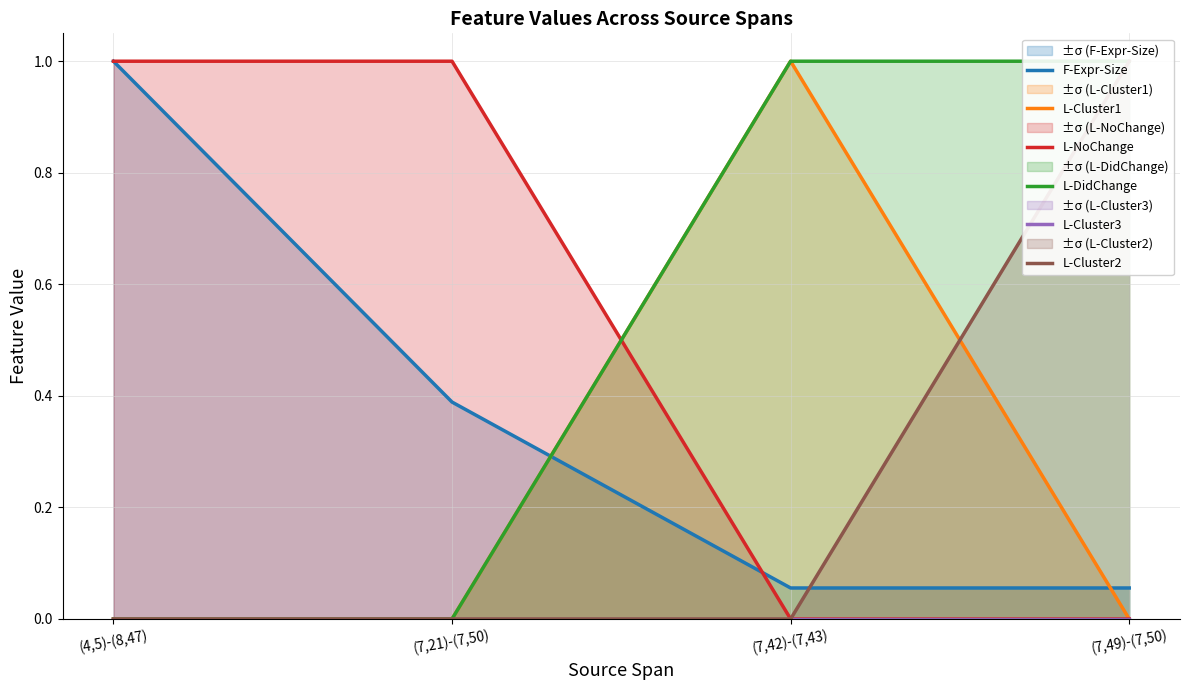

Between (7,42)-(7,43) and (4,5)-(8,47), which is larger?

(4,5)-(8,47)